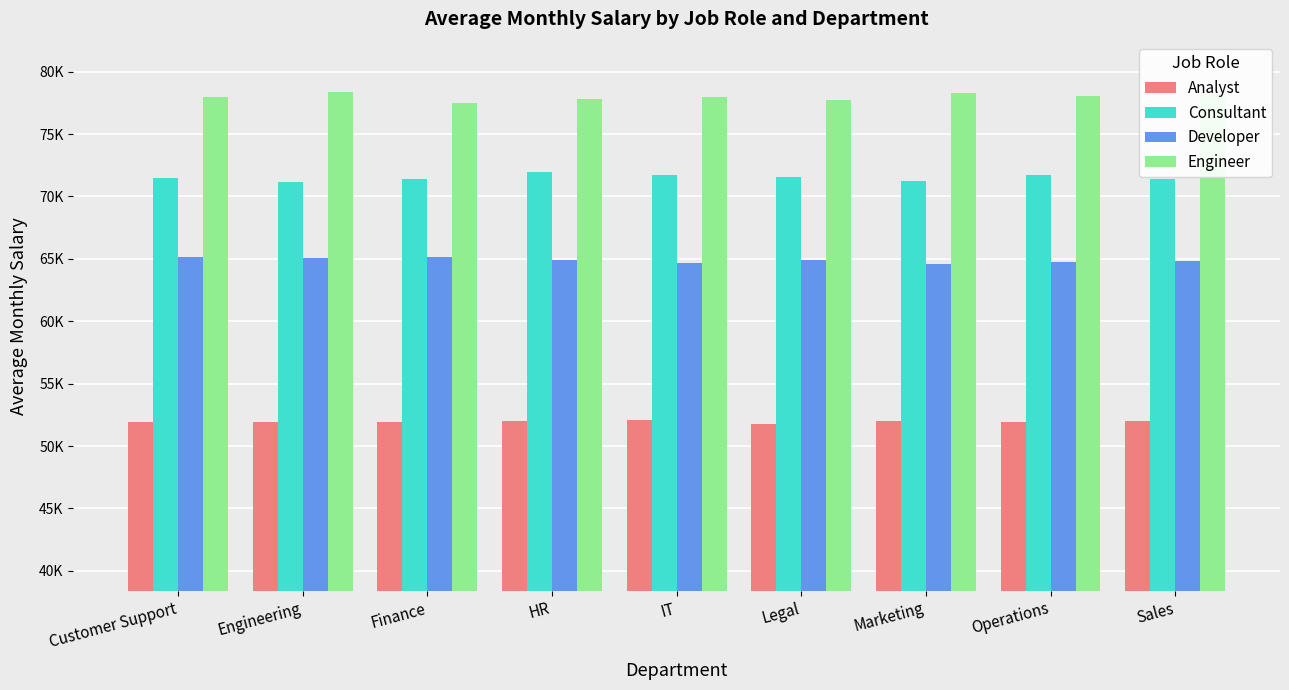

Are the bars horizontal?

No